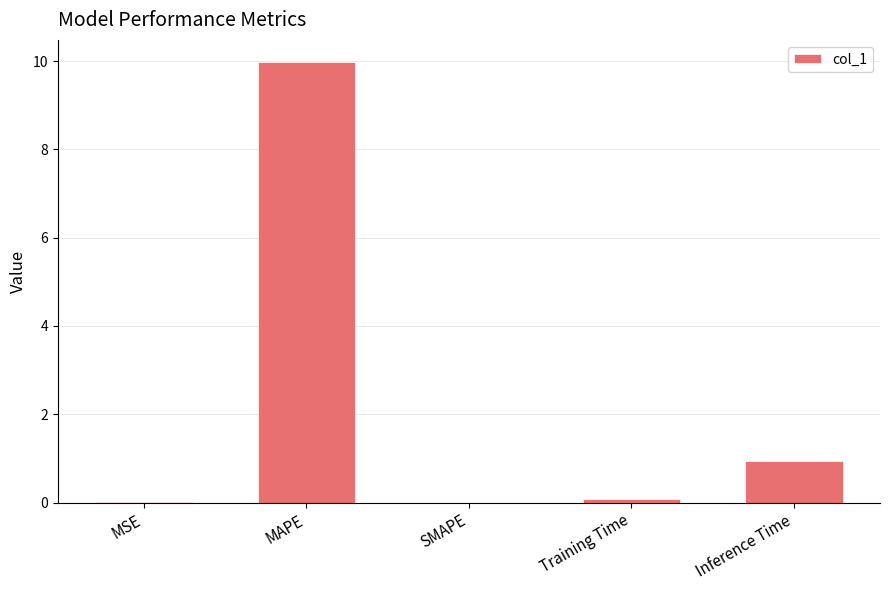

Where is the data nearest to the value 4?

Inference Time